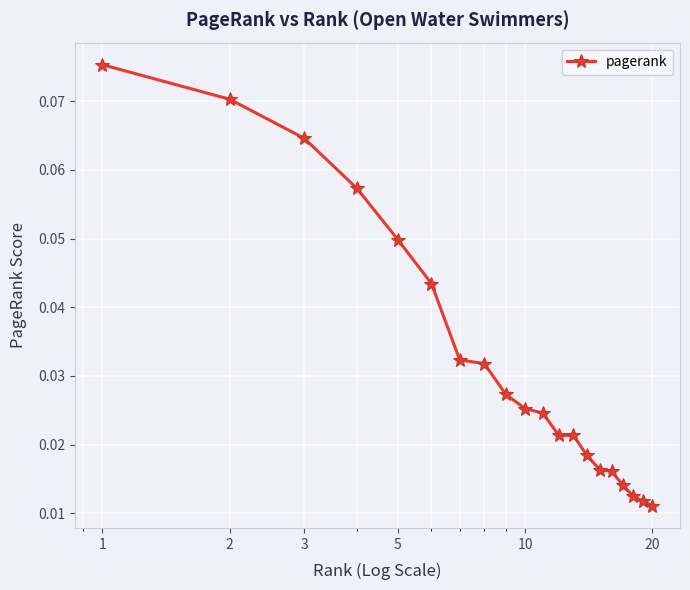

How many values are between 0 and 1?

20